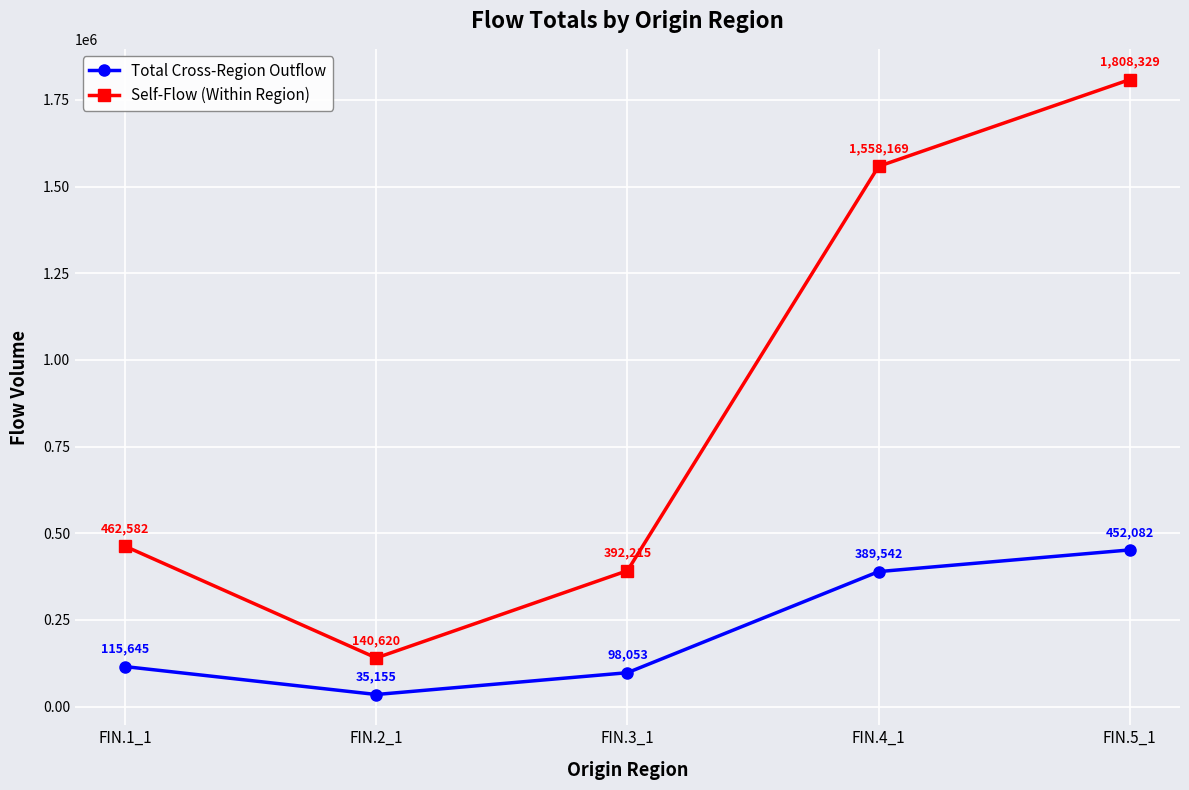

At how many categories does at least one series exceed 72279?

5